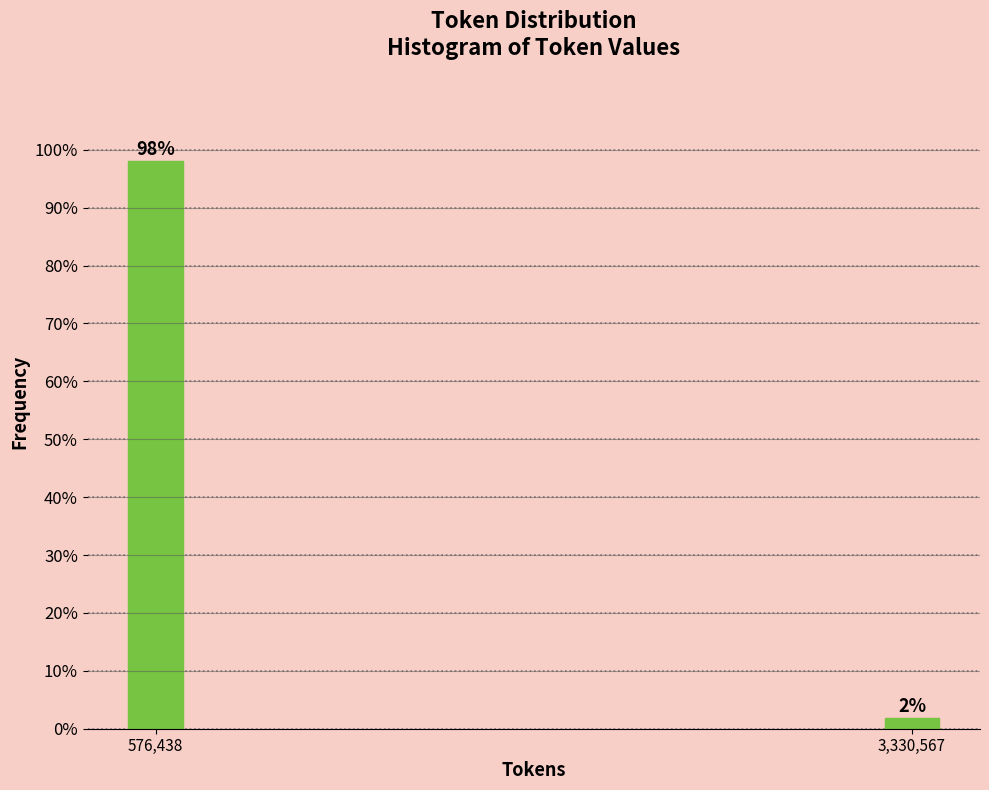

Between 576,438 and 3,330,567, which is larger?

576,438